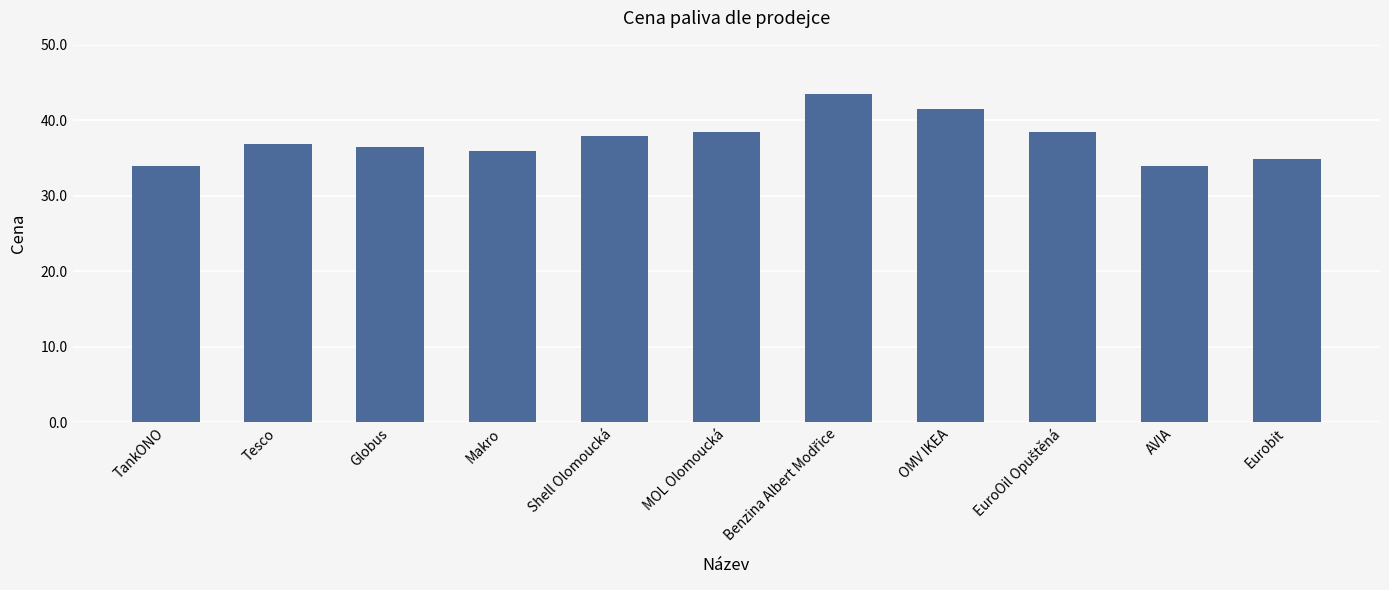

What is the value of the 9th bar from the left?

38.5